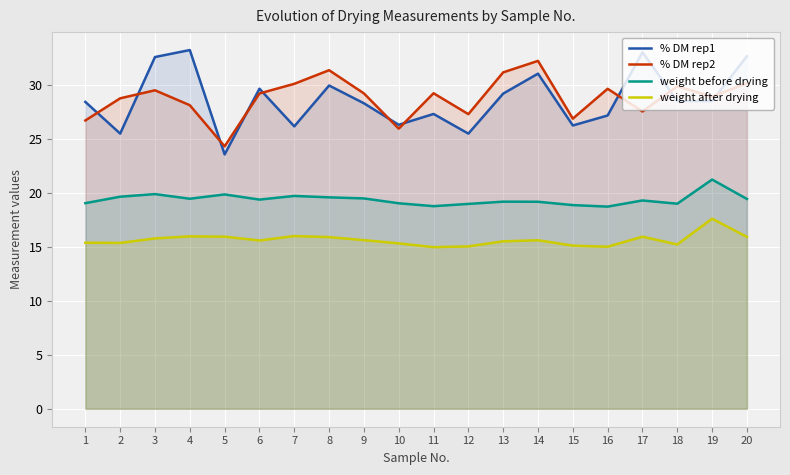

What is the spread (max minus min) of values at 20?

16.8